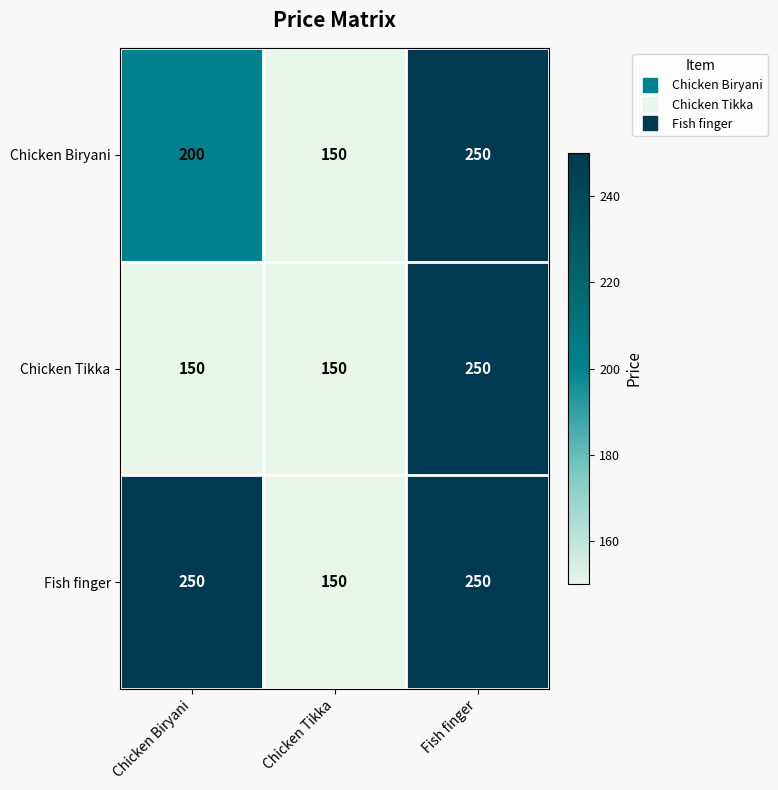

Is it true that Fish finger equals 333 at Fish finger?

False